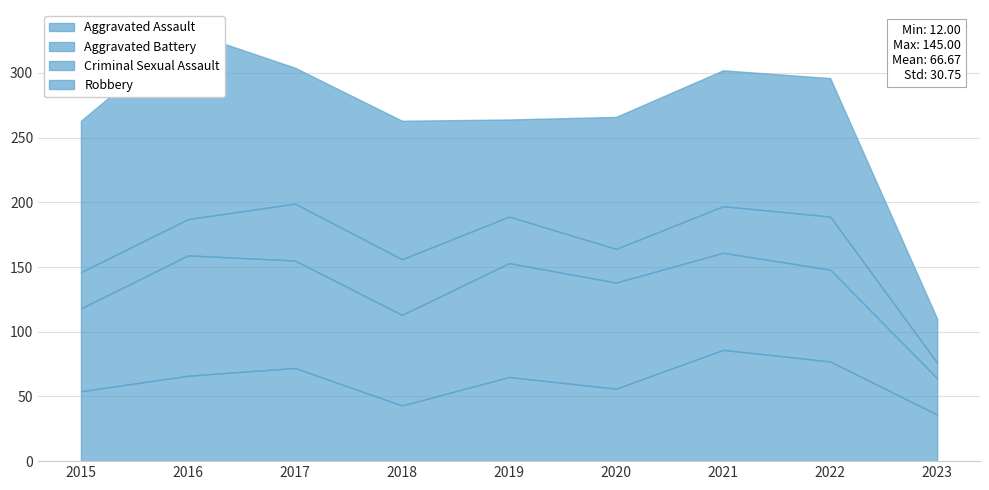

Where is the first local maximum for Robbery?

2016